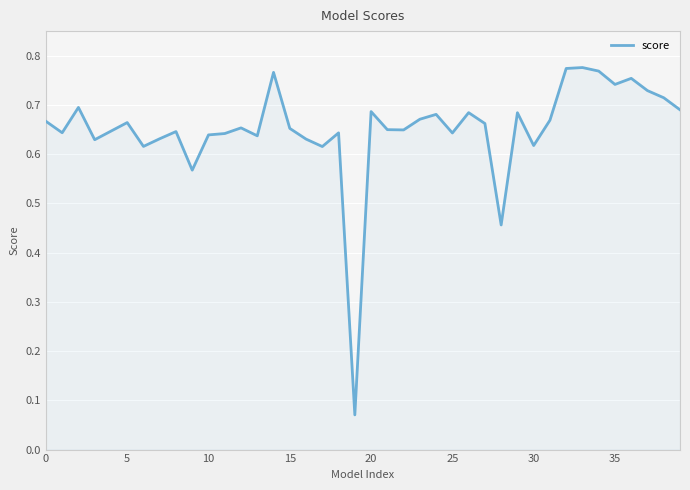

What is the value of the 8th point from the left?

0.6